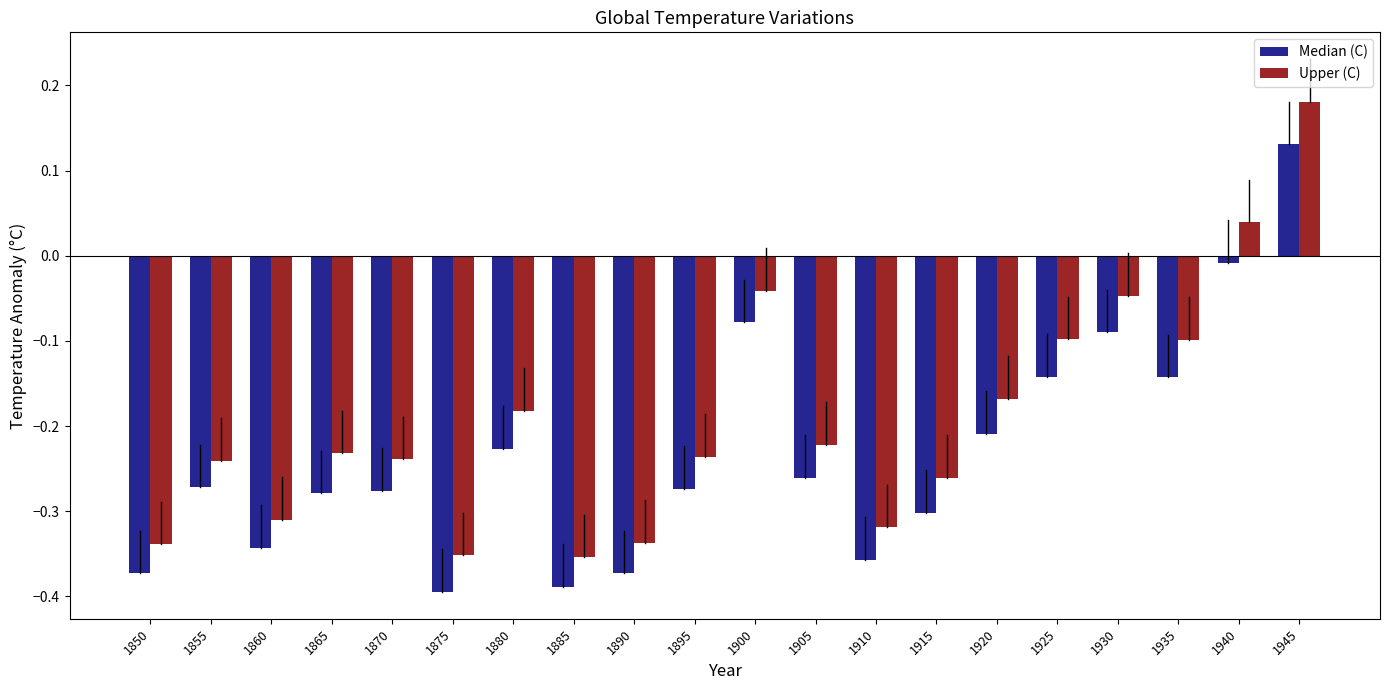

At which category does the chart reach its peak across all series?

1945